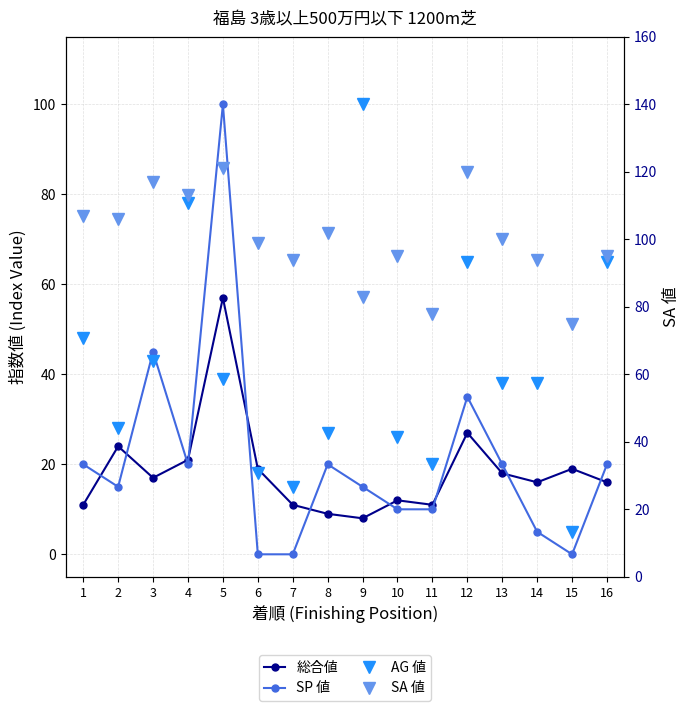

How many values in the 総合値 series exceed 17?

7